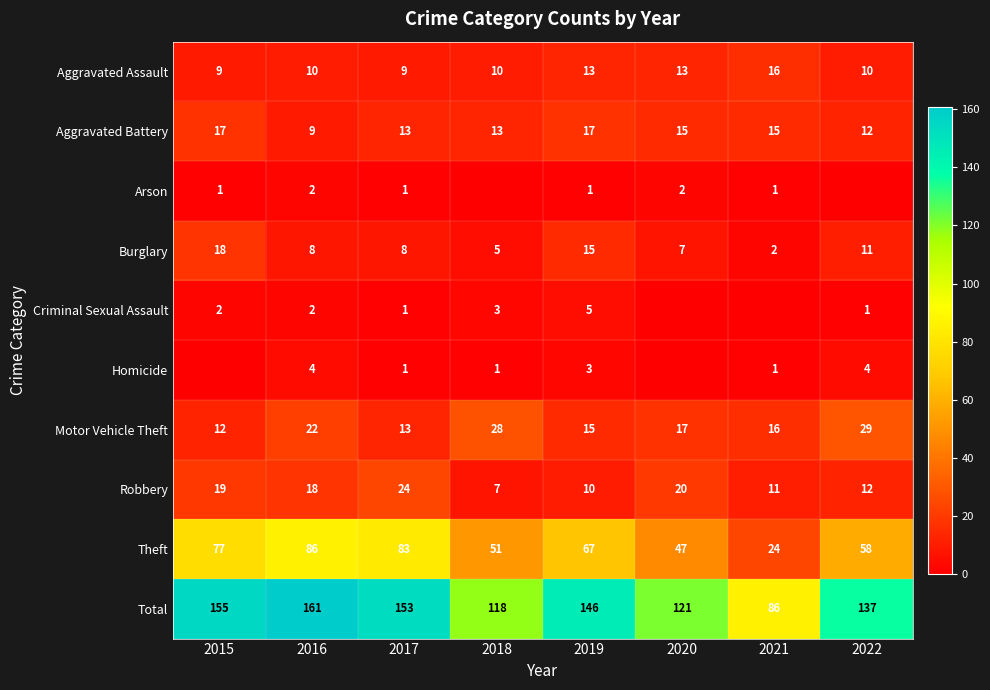

What is the maximum value shown in the chart?

161